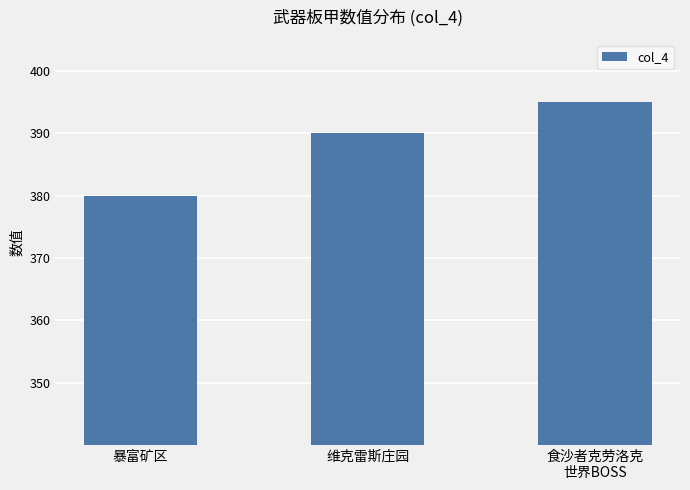

What is the label of the 1st bar from the left?

暴富矿区